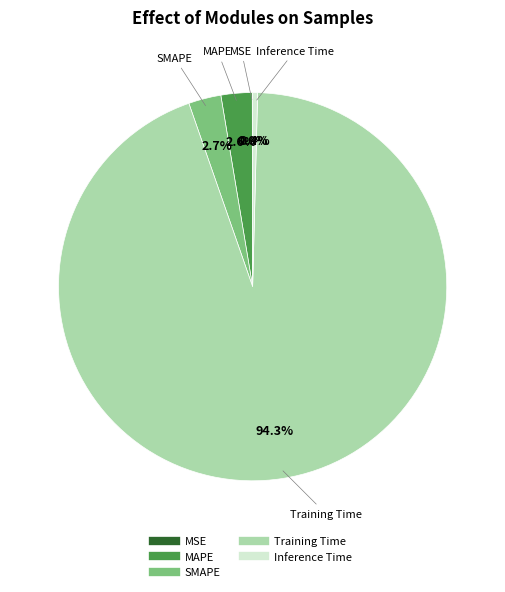

What is the largest slice in the pie chart?

Training Time